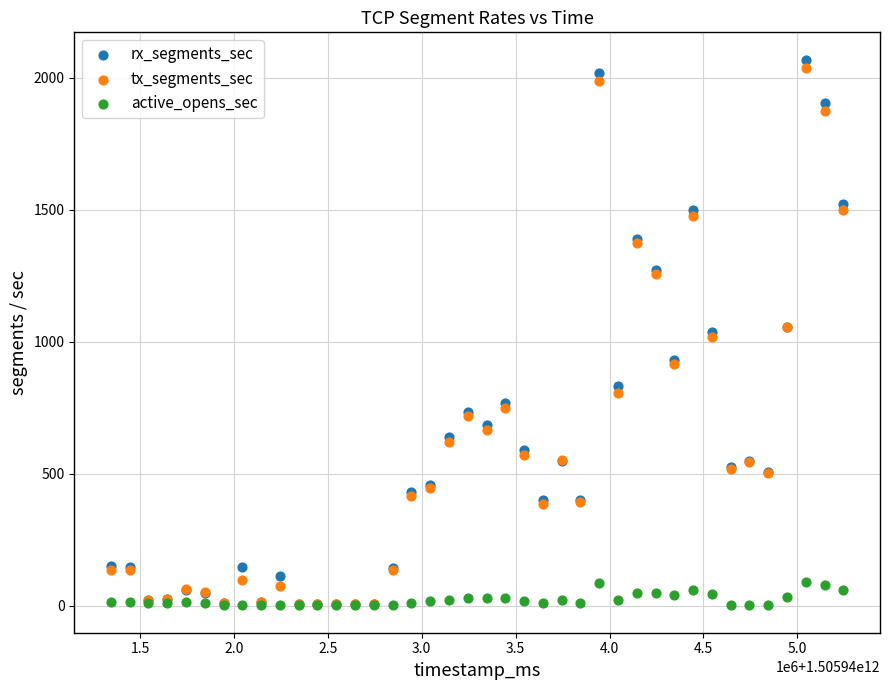

Which series contains the highest Y value?

rx_segments_sec